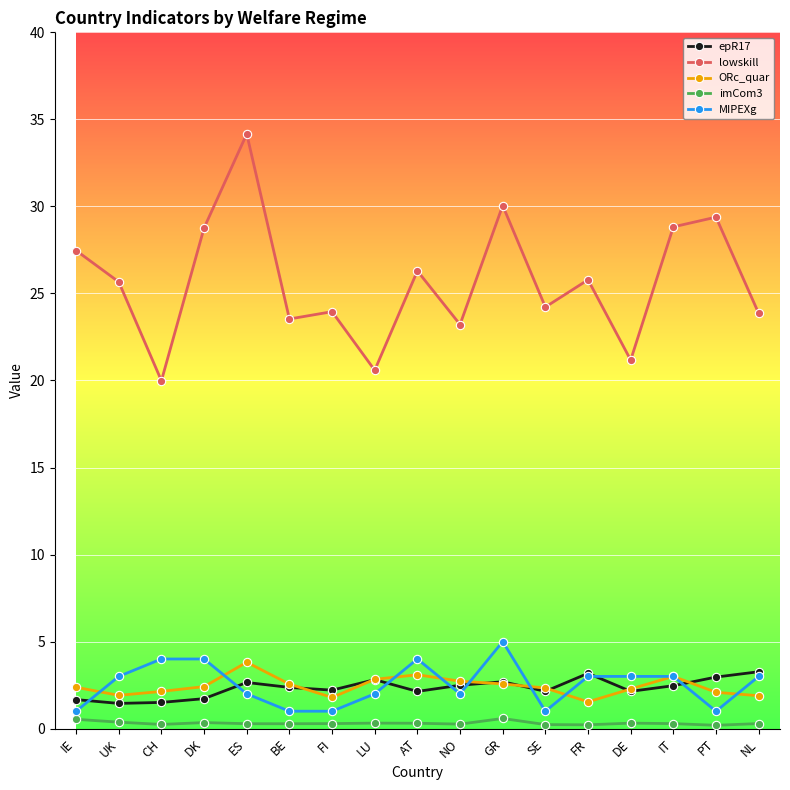

True or false: MIPEXg and imCom3 cross at least once.

False